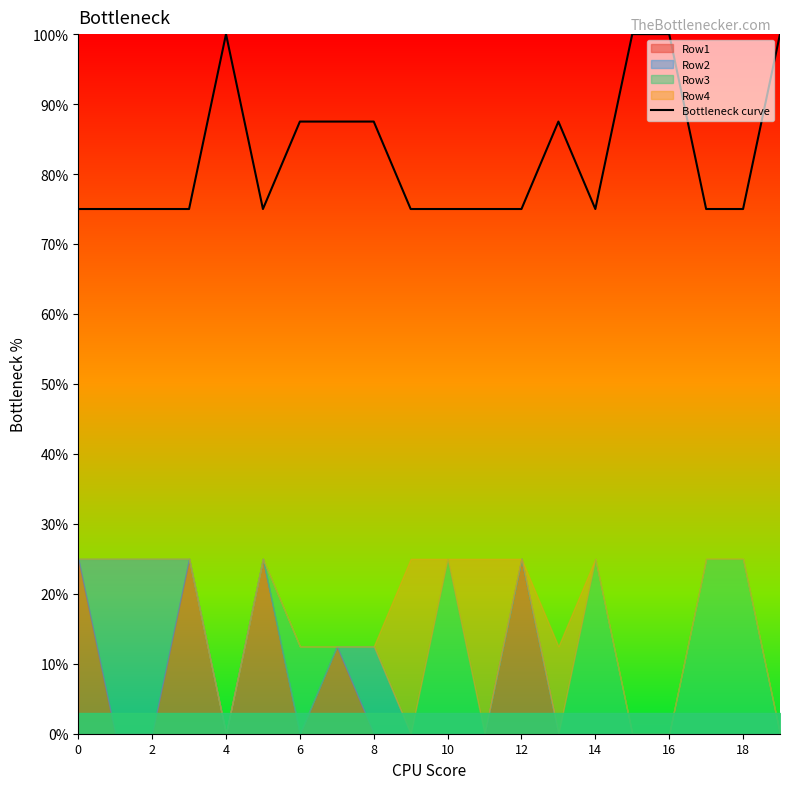

Reading left to right, what are all the values shown in this chart?

75.0	75.0	75.0	75.0	100.0	75.0	87.5	87.5	87.5	75.0	75.0	75.0	75.0	87.5	75.0	100.0	100.0	75.0	75.0	100.0